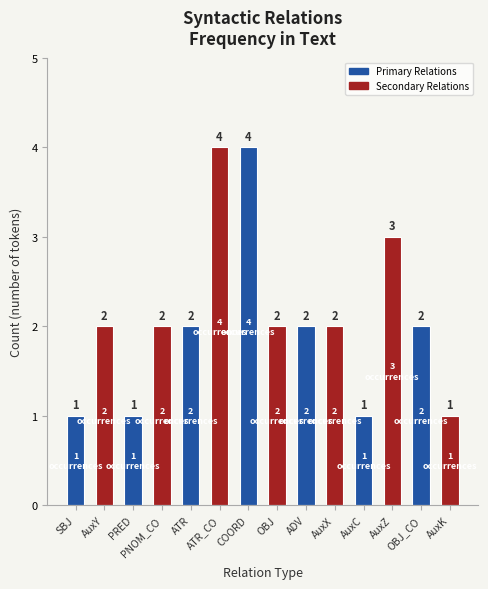

What is the sum of all values?

29